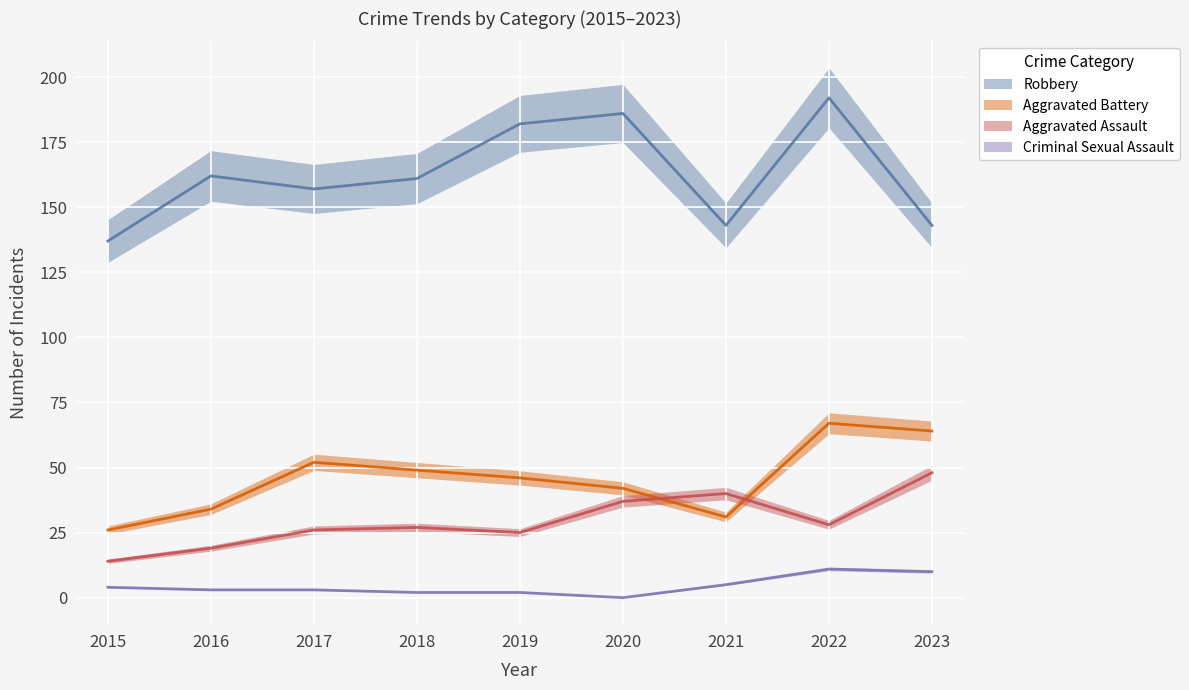

True or false: Robbery and Aggravated Assault cross at least once.

False